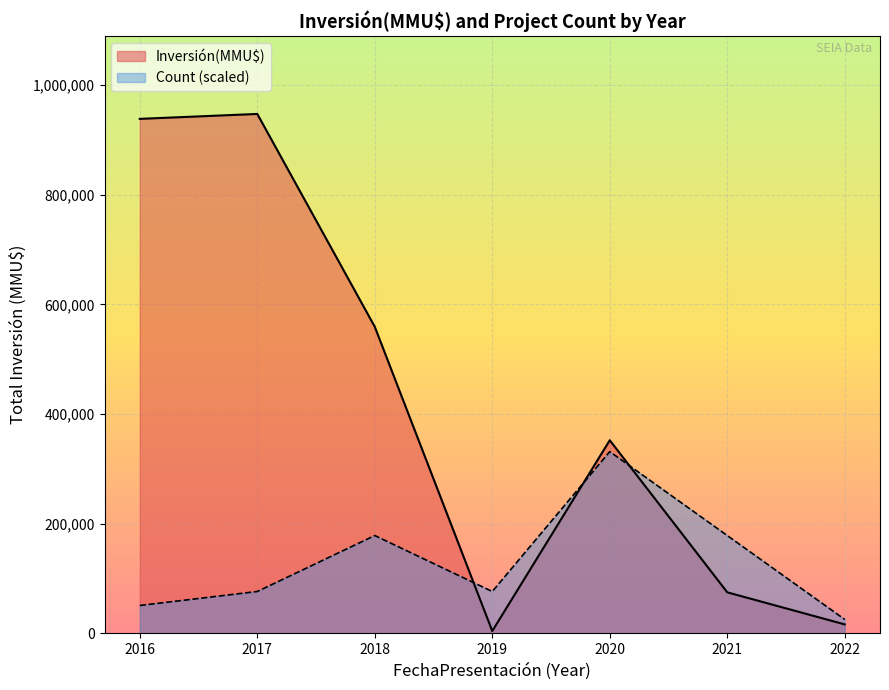

List the series in order of their peak value, highest first.

Inversión(MMU$), Count (scaled)